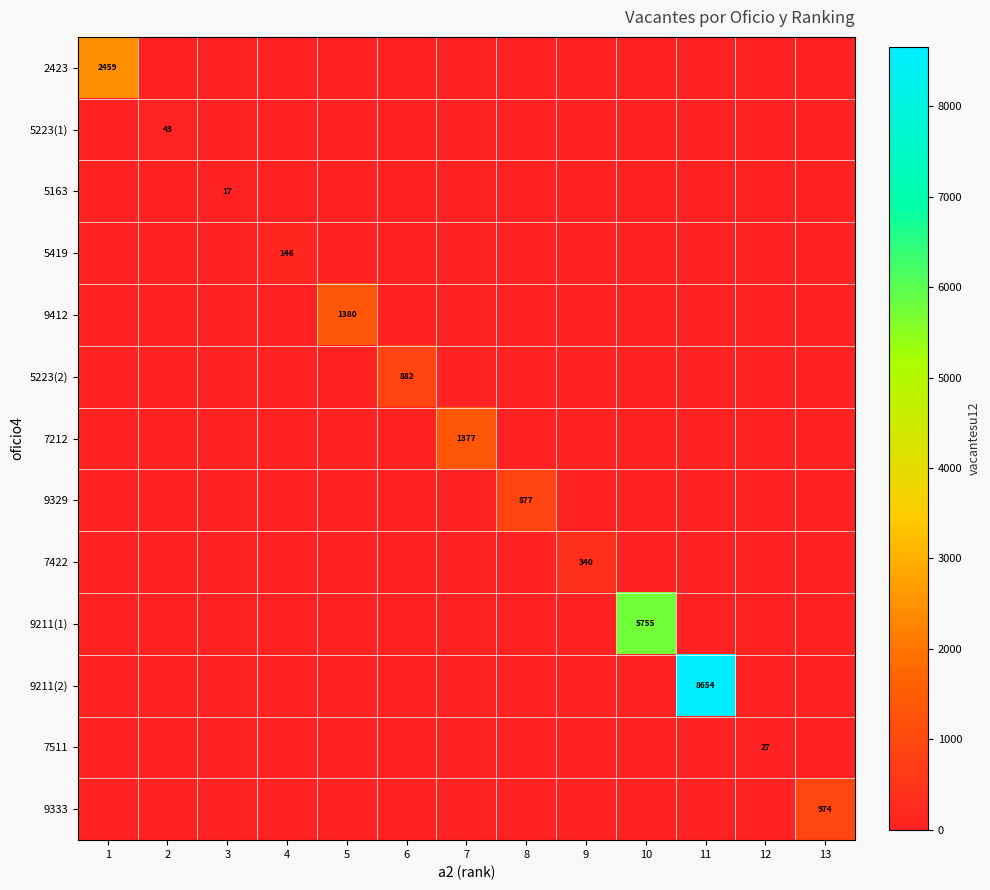

List the series in order of their peak value, highest first.

9211(2), 9211(1), 2423, 9412, 7212, 9333, 5223(2), 9329, 7422, 5419, 5223(1), 7511, 5163